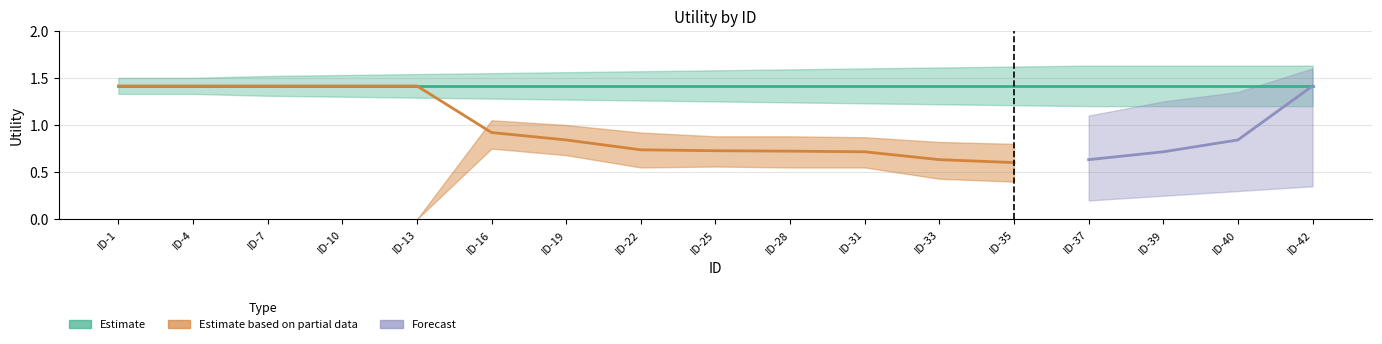

True or false: Estimate and Estimate based on partial data intersect in this chart.

False